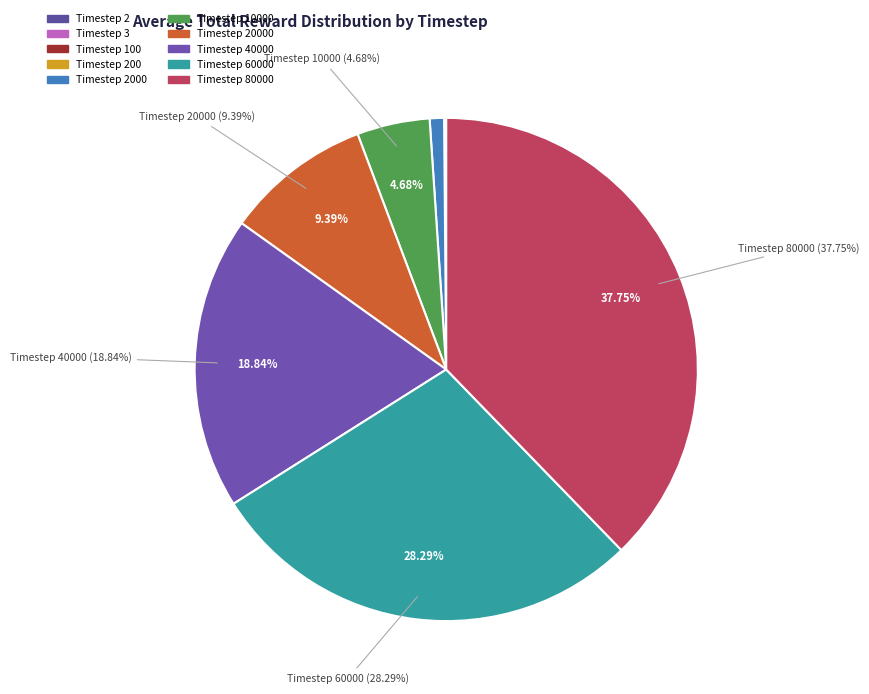

How many segments does this pie chart have?

10